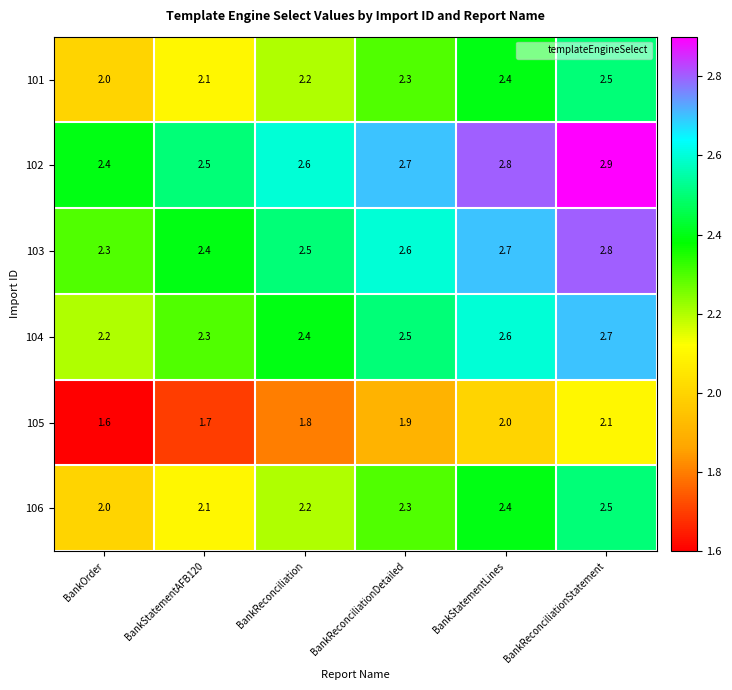

What is the difference between the second highest and second lowest values in the 106 series?

0.3